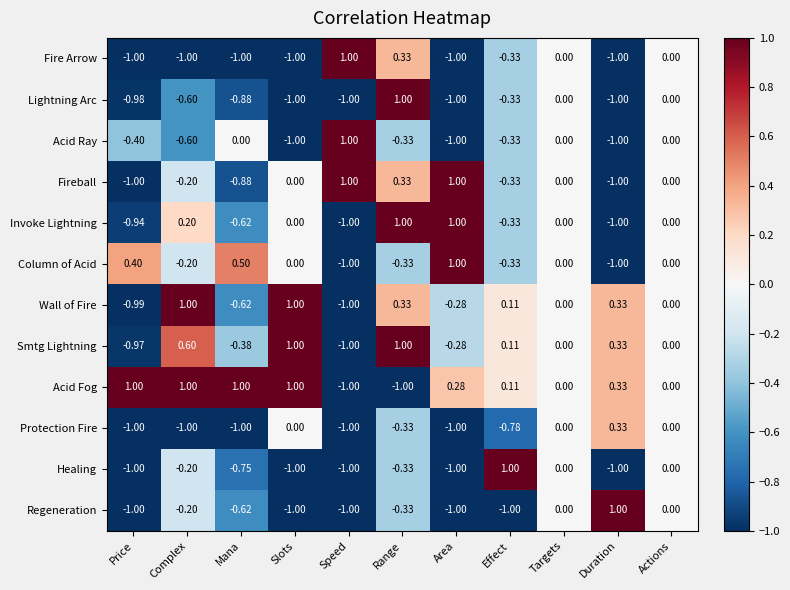

Between Range and Area, which series saw the biggest shift?

Lightning Arc